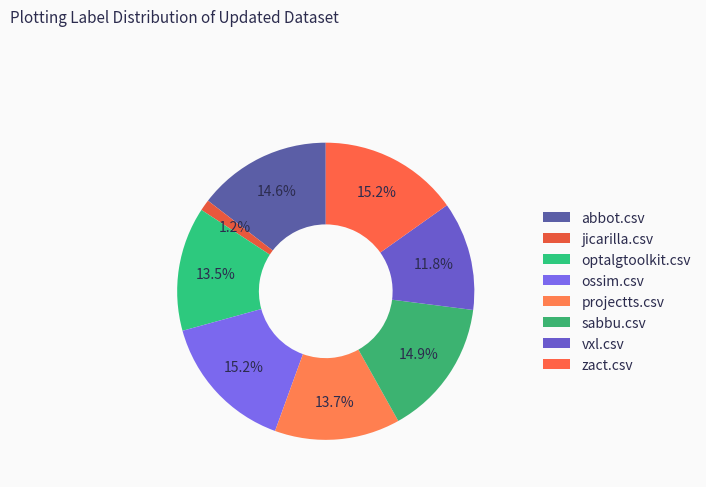

Is the sum of projectts.csv and abbot.csv greater than half?

No